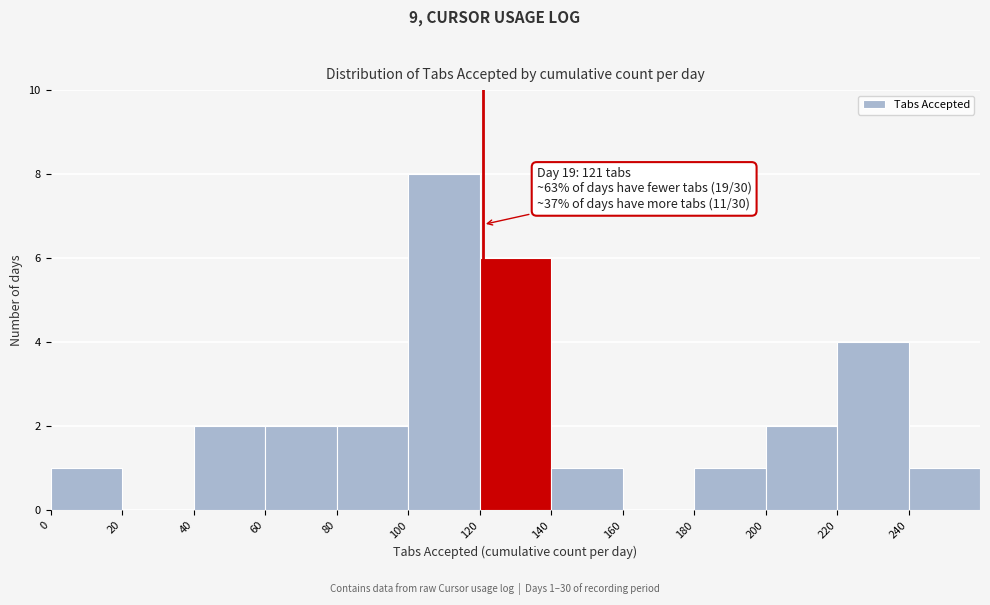

Over which range of the x-axis is the bar tallest?

100 to 120